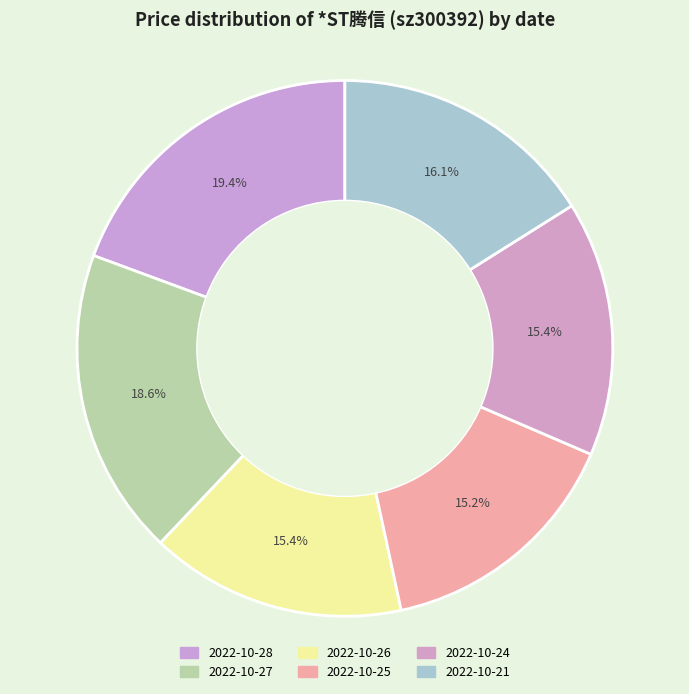

Rank the categories by value from lowest to highest.

2022-10-25, 2022-10-24, 2022-10-26, 2022-10-21, 2022-10-27, 2022-10-28